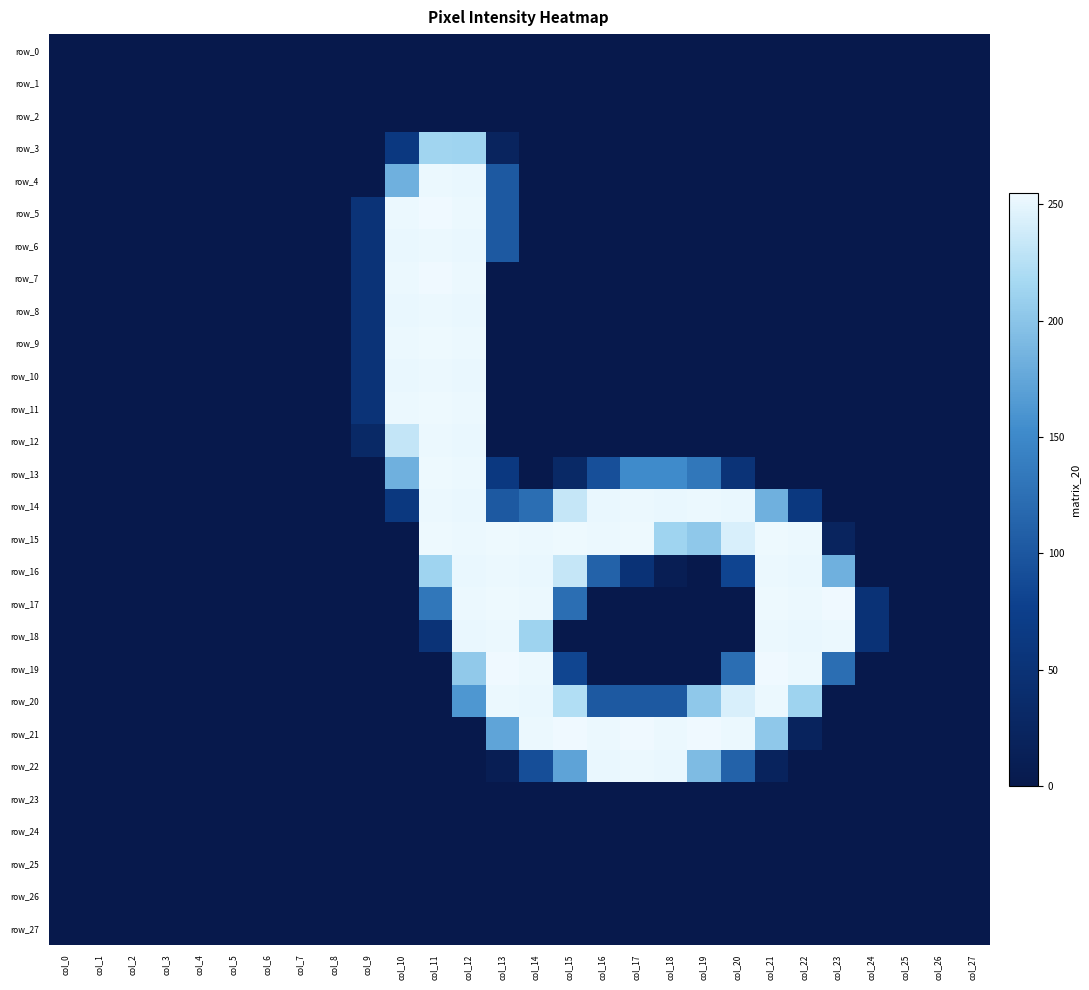

What is the difference between the second highest and second lowest values in the row_19 series?

255